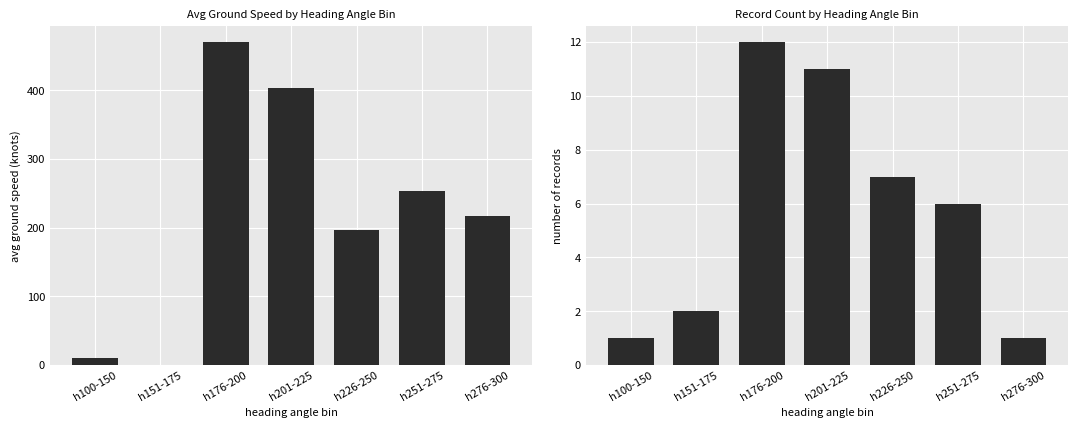

At which category is the sum across all series the highest?

h176-200